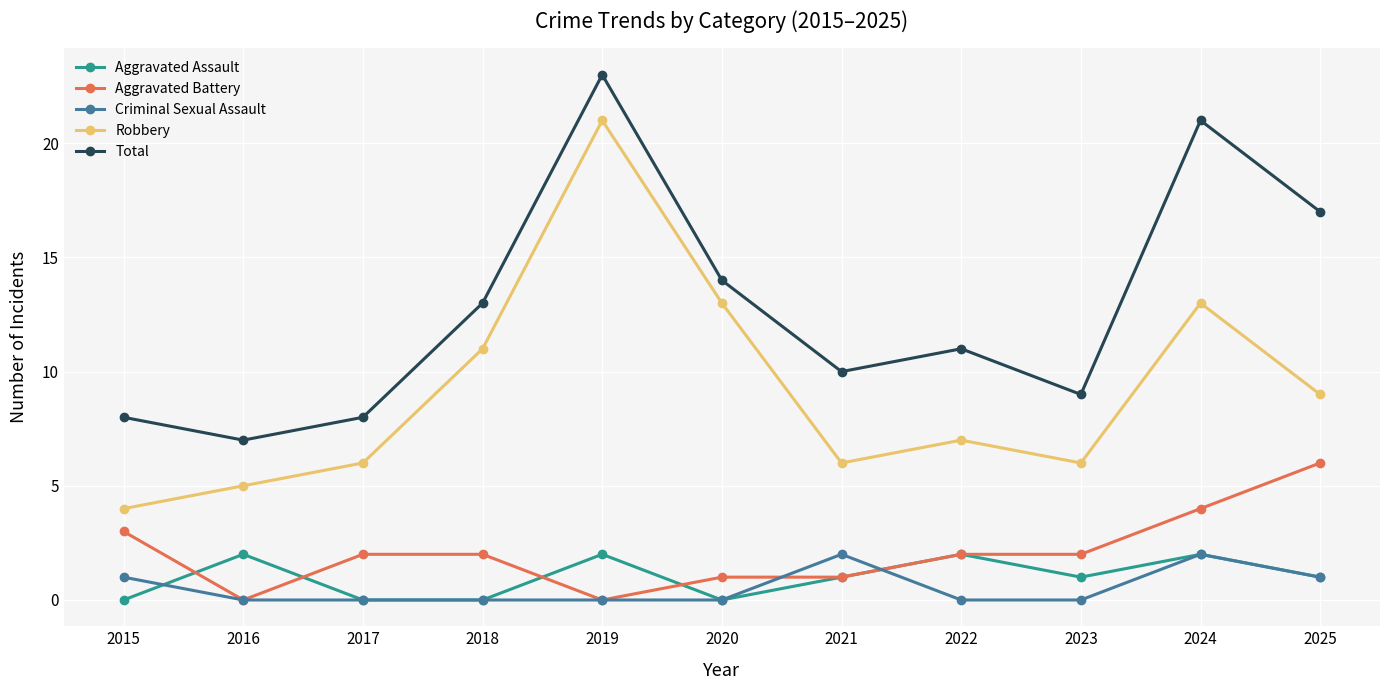

What is the value of the Robbery point at the 3rd from the left?

6